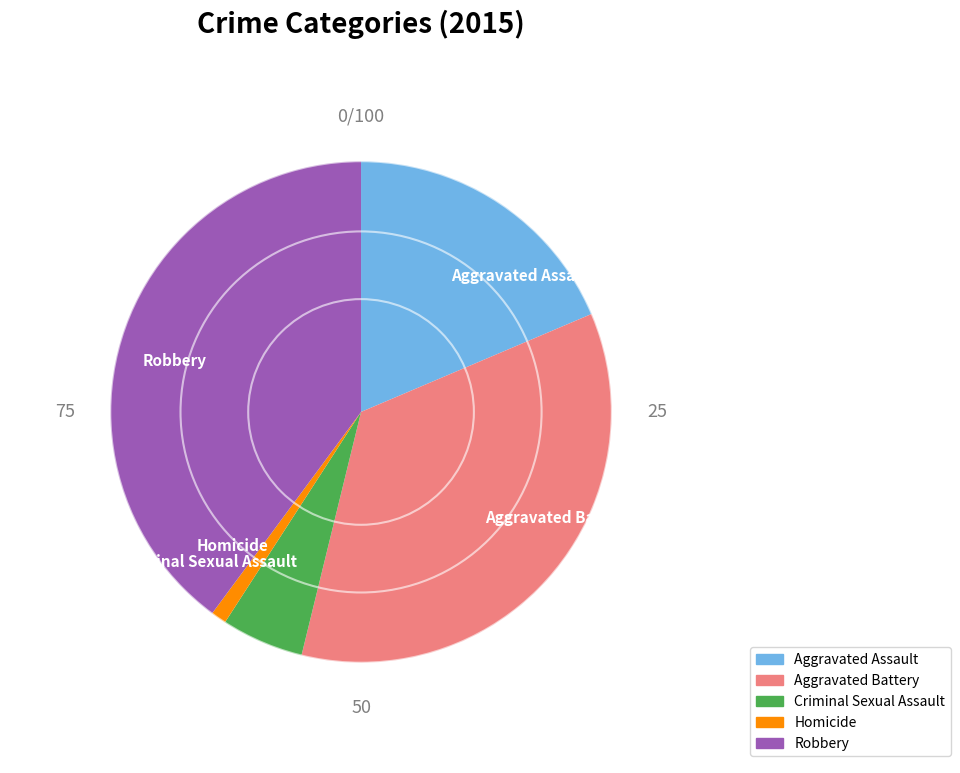

Is there any slice that represents more than half of the pie?

No